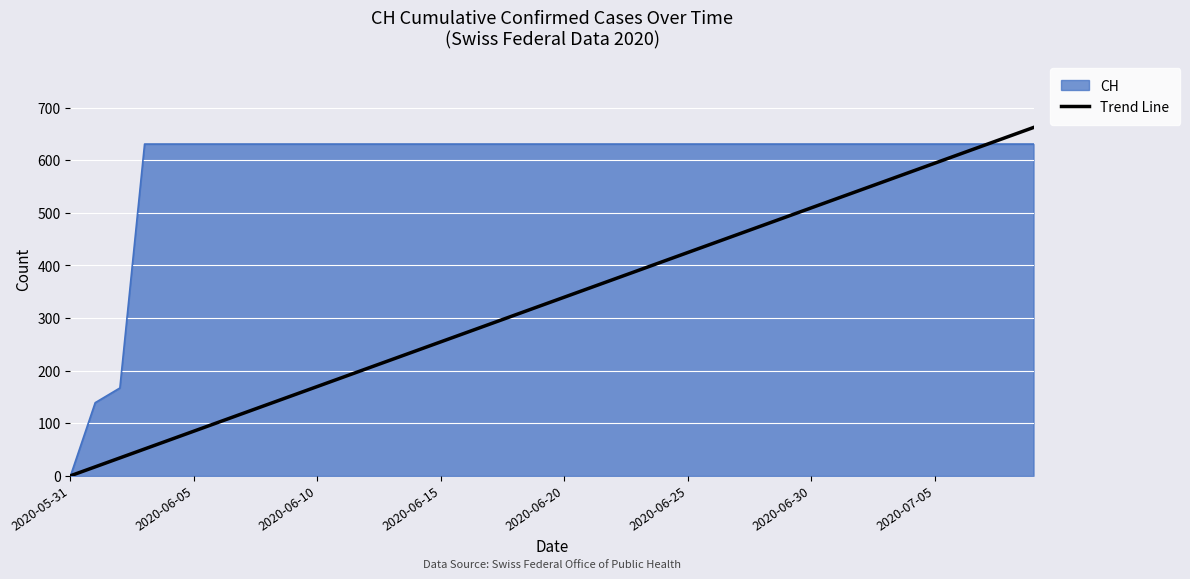

Which series has the widest spread of values?

Trend Line